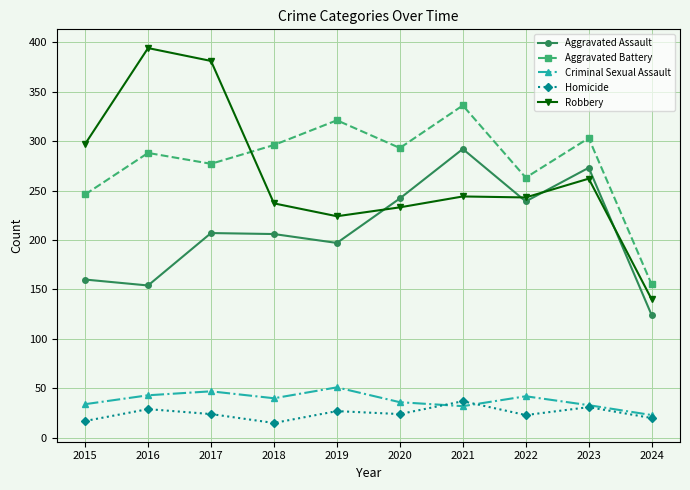

What is the difference between the maximum and second lowest values in the Homicide series?

20